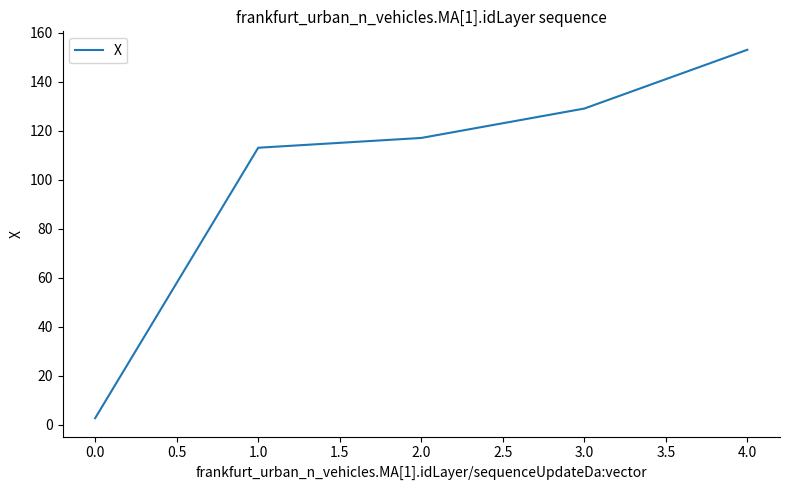

What is the average value?

103.0